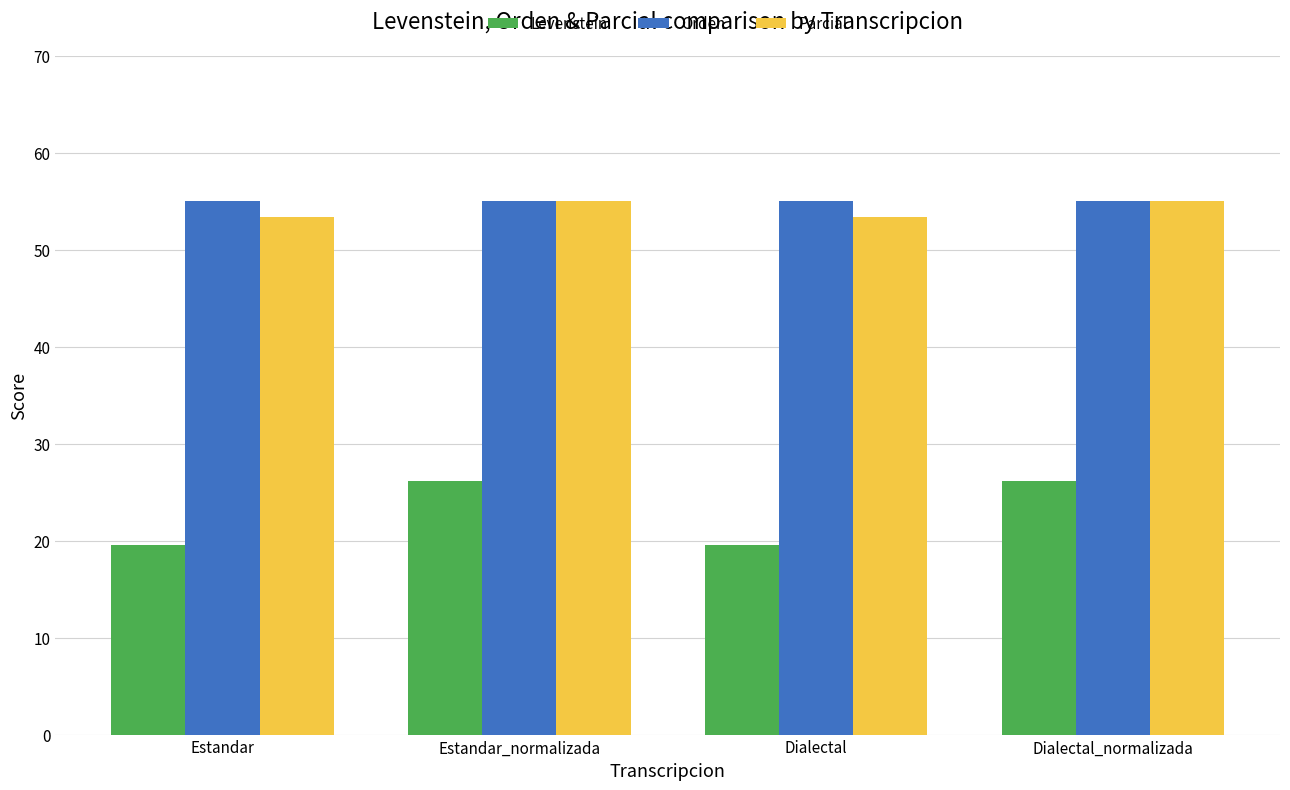

Reading right to left, what are all the values shown in this chart?

Levenstein: 26.2	19.6	26.2	19.6
Orden: 55.0	55.0	55.0	55.0
Parcial: 55.1	53.3	55.1	53.3